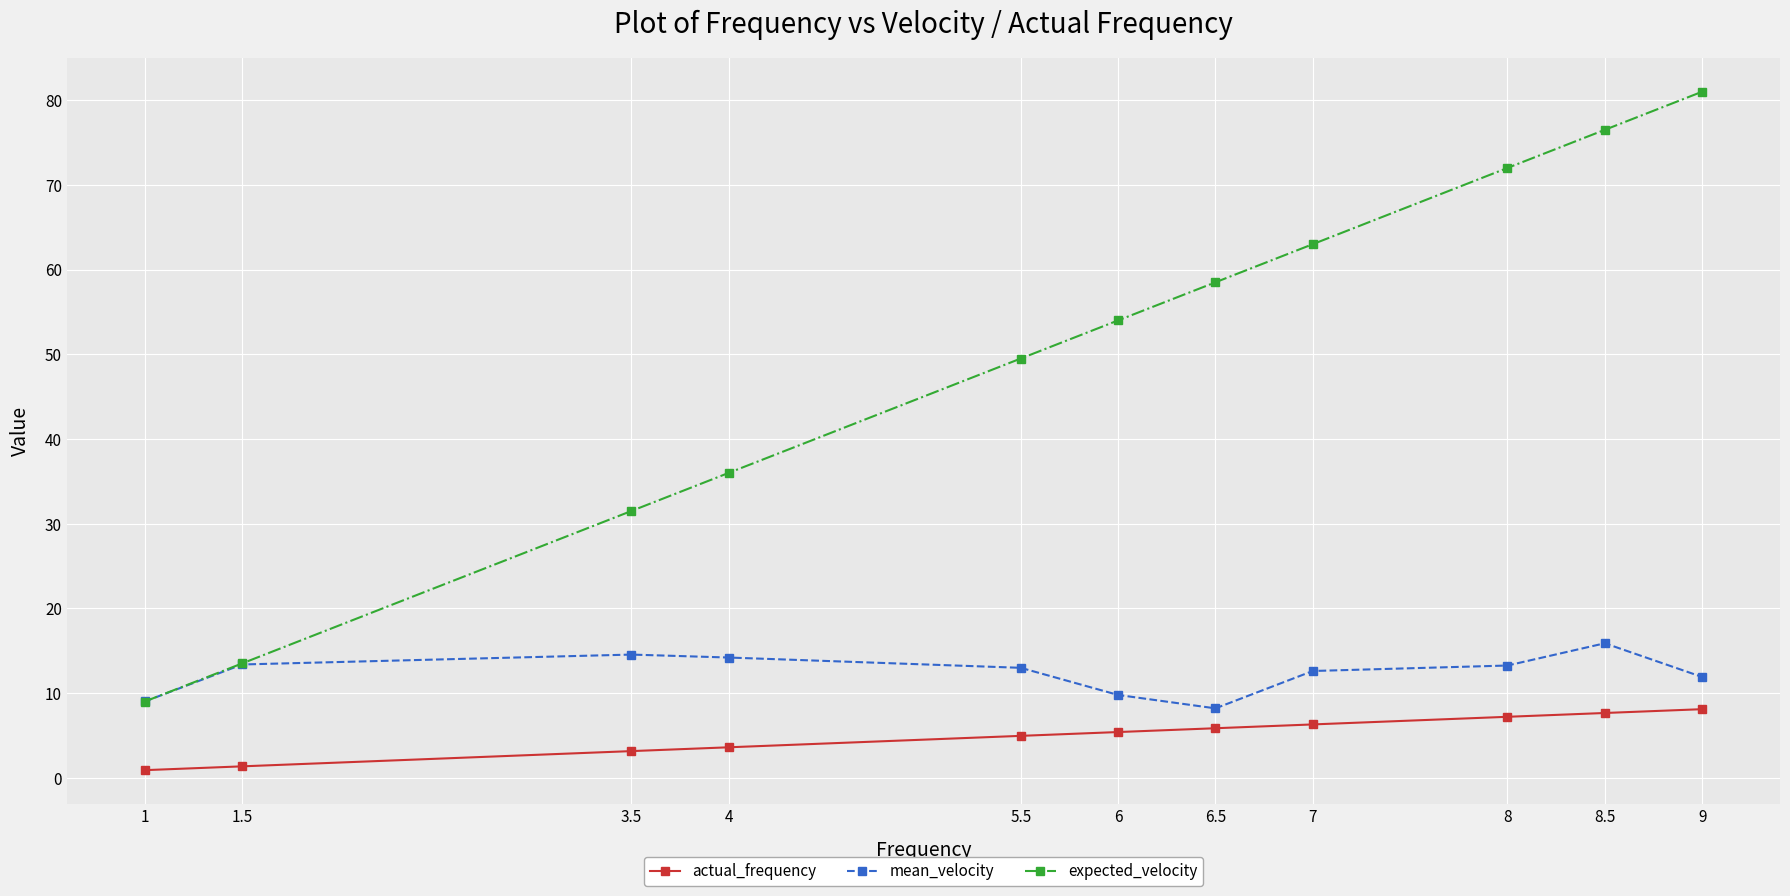

What is the difference between the maximum and minimum values in the mean_velocity series?

7.7